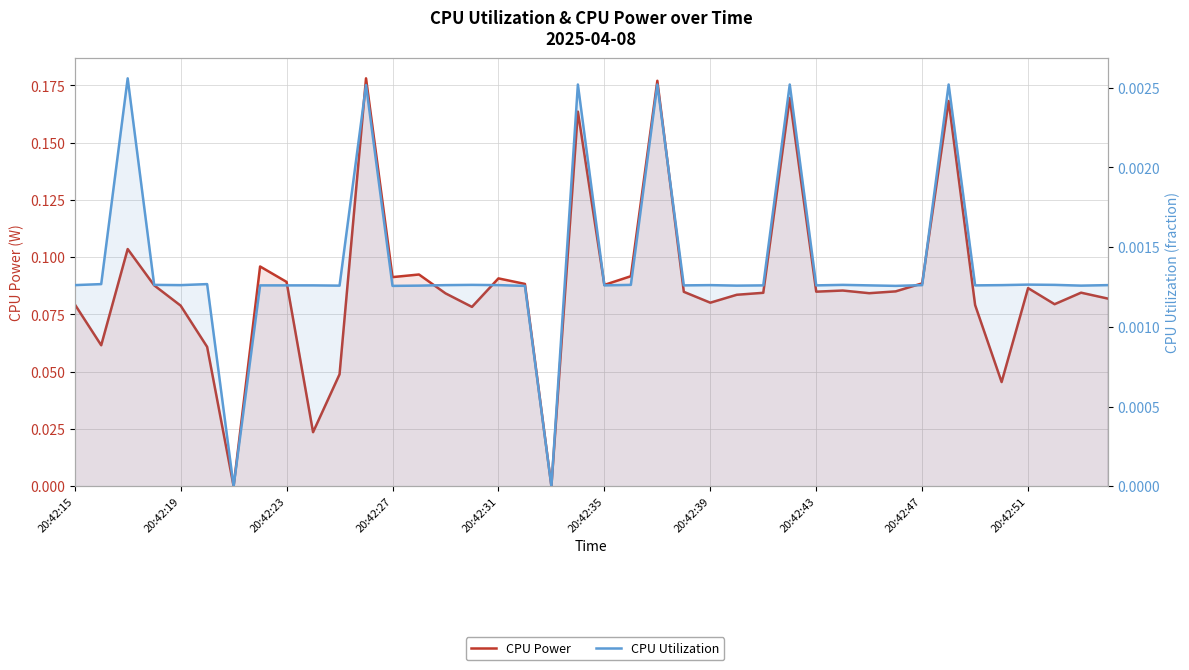

How many interior local peaks does the CPU Utilization series have?

11